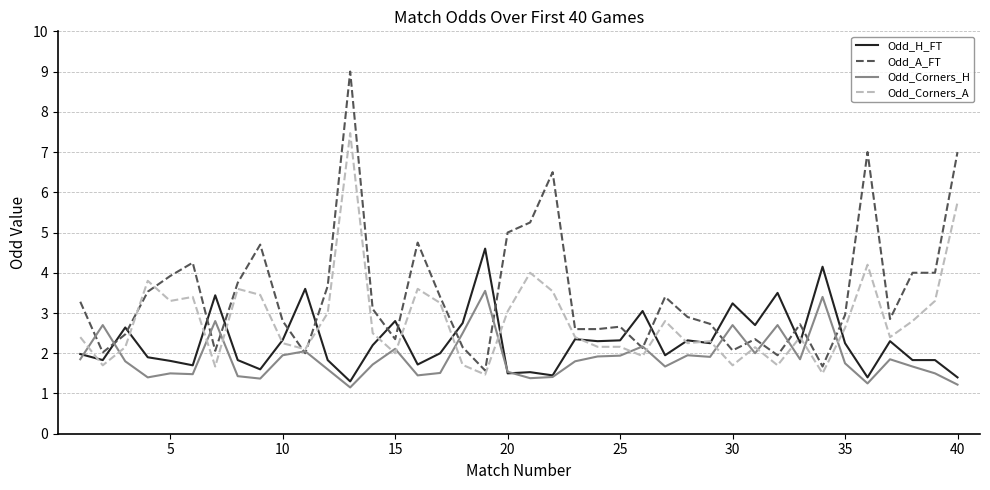

What is the maximum value shown in the chart?

9.0